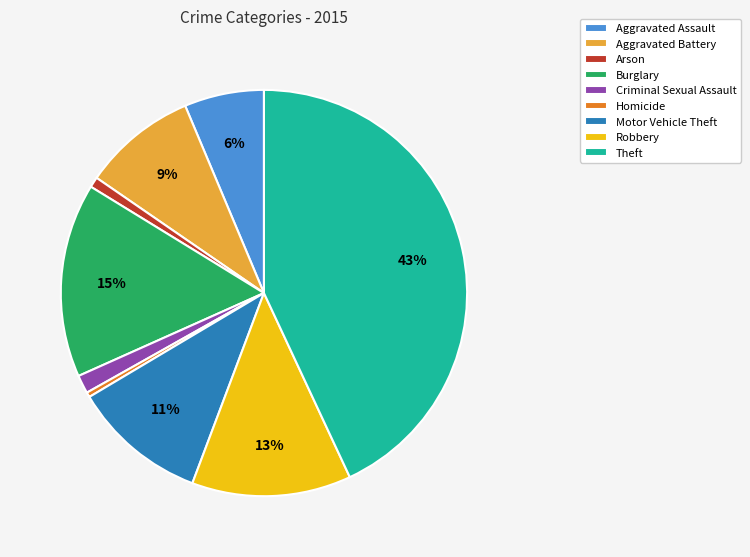

Is there a majority slice in this chart?

No